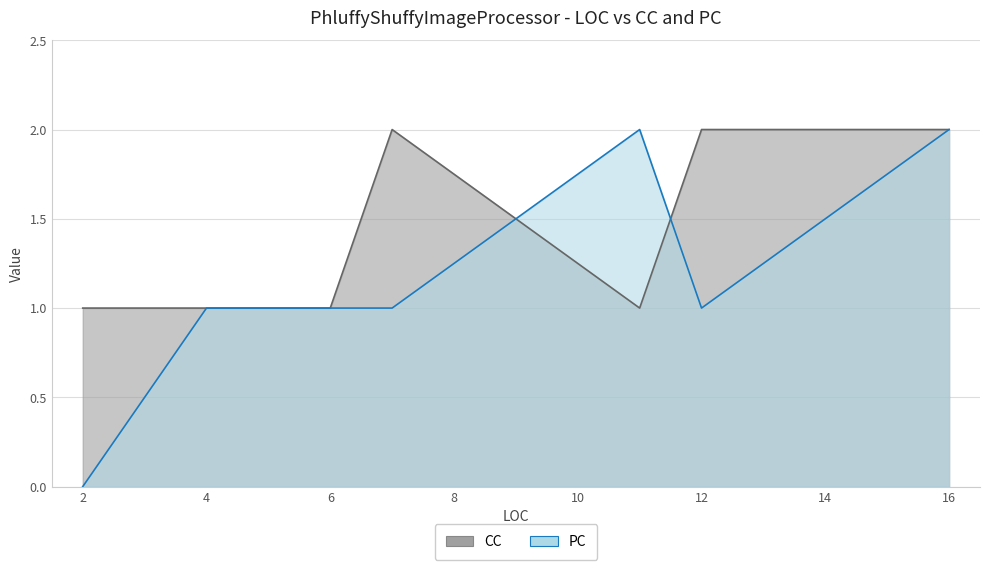

Which has a higher value, 4 or 11?

4